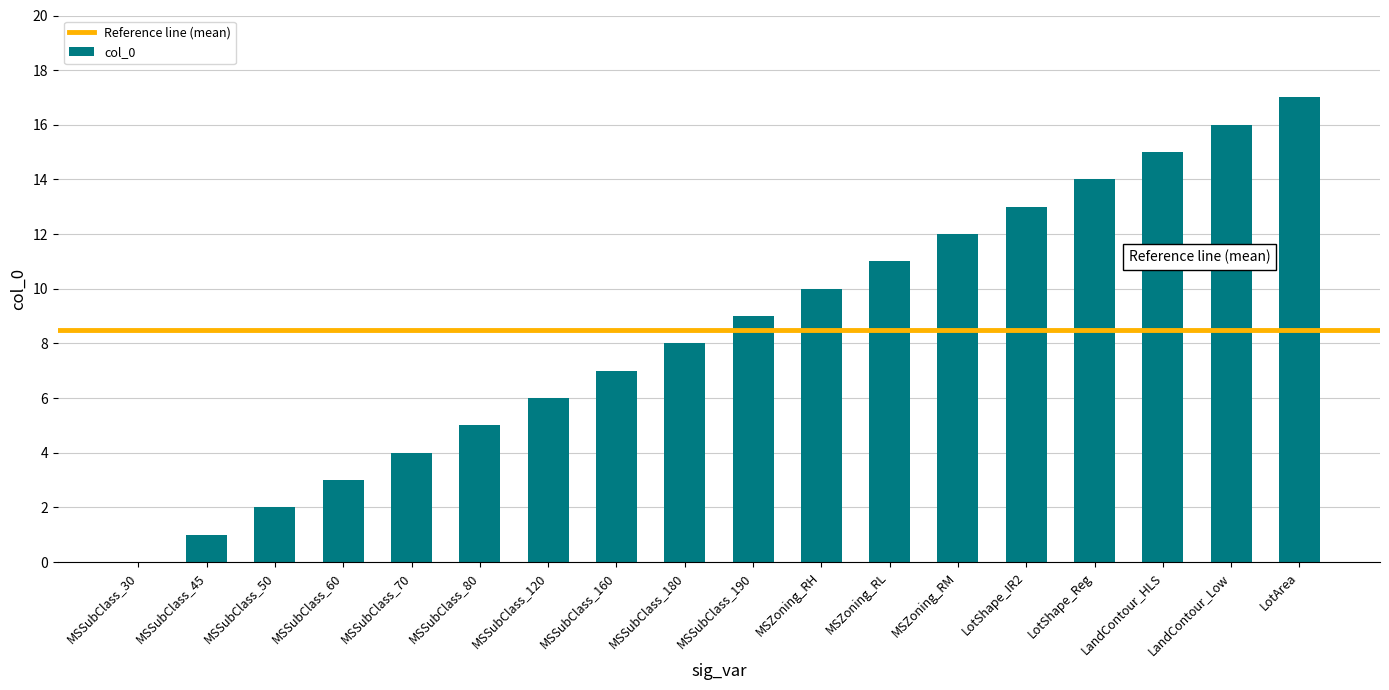

At which label is the value closest to 8?

MSSubClass_180